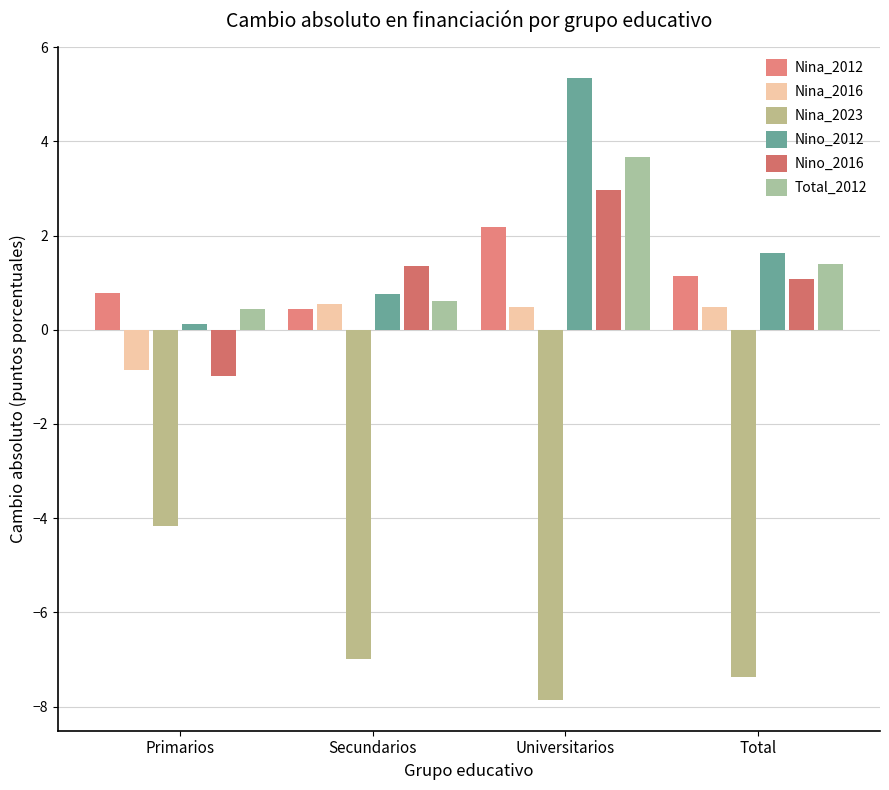

How many groups of bars are there?

4